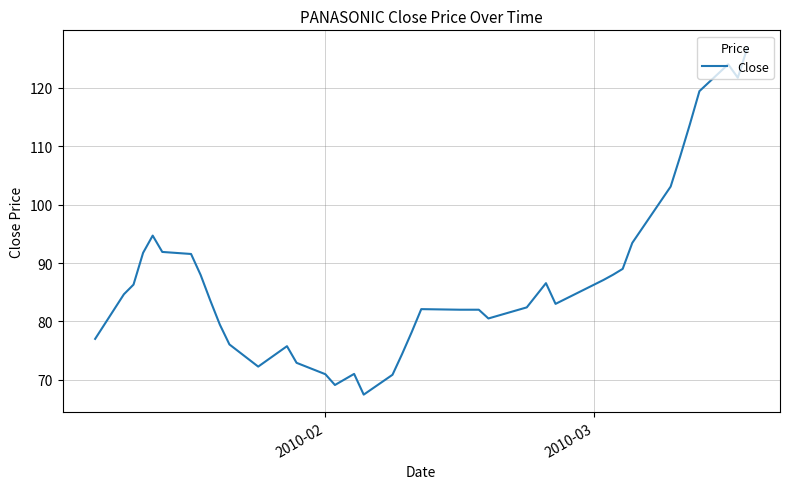

What is the smallest value displayed?

67.5